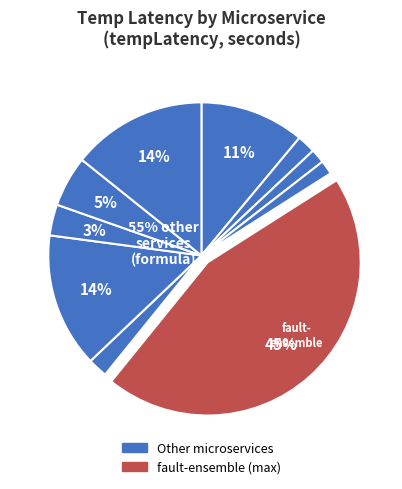

Is it true that fault-svm is 1% of the pie?

False